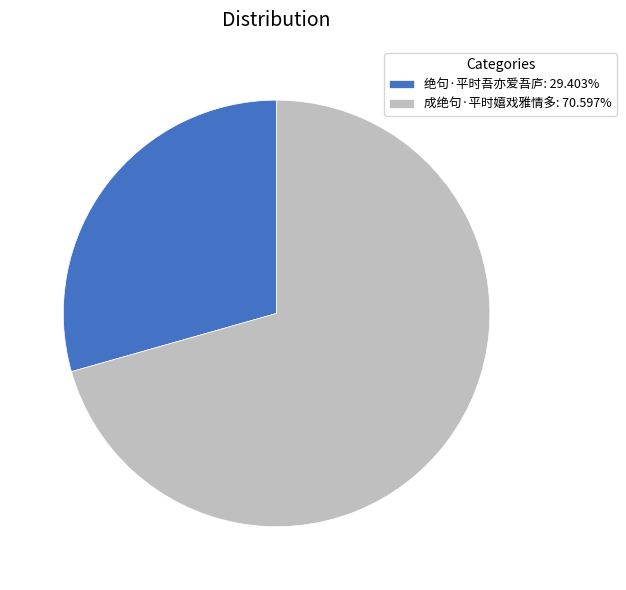

Which slice is the largest?

成绝句·平时嬉戏雅情多